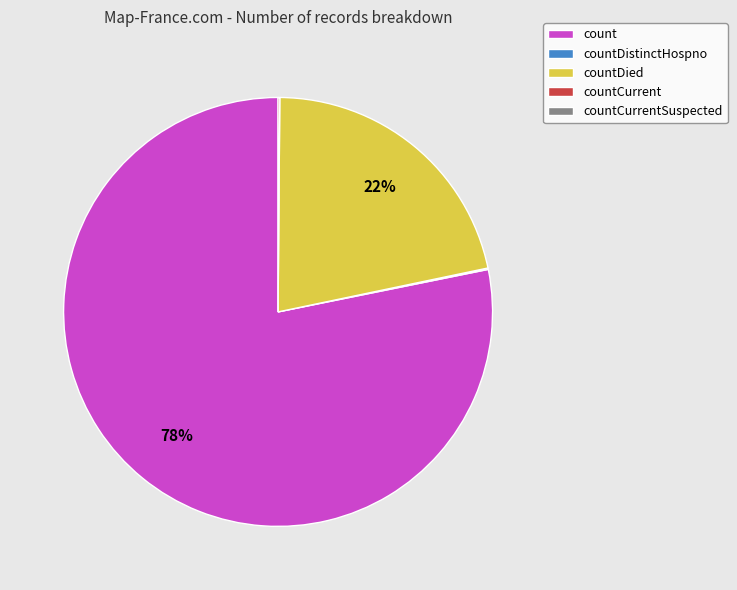

Does any single category account for the majority?

Yes